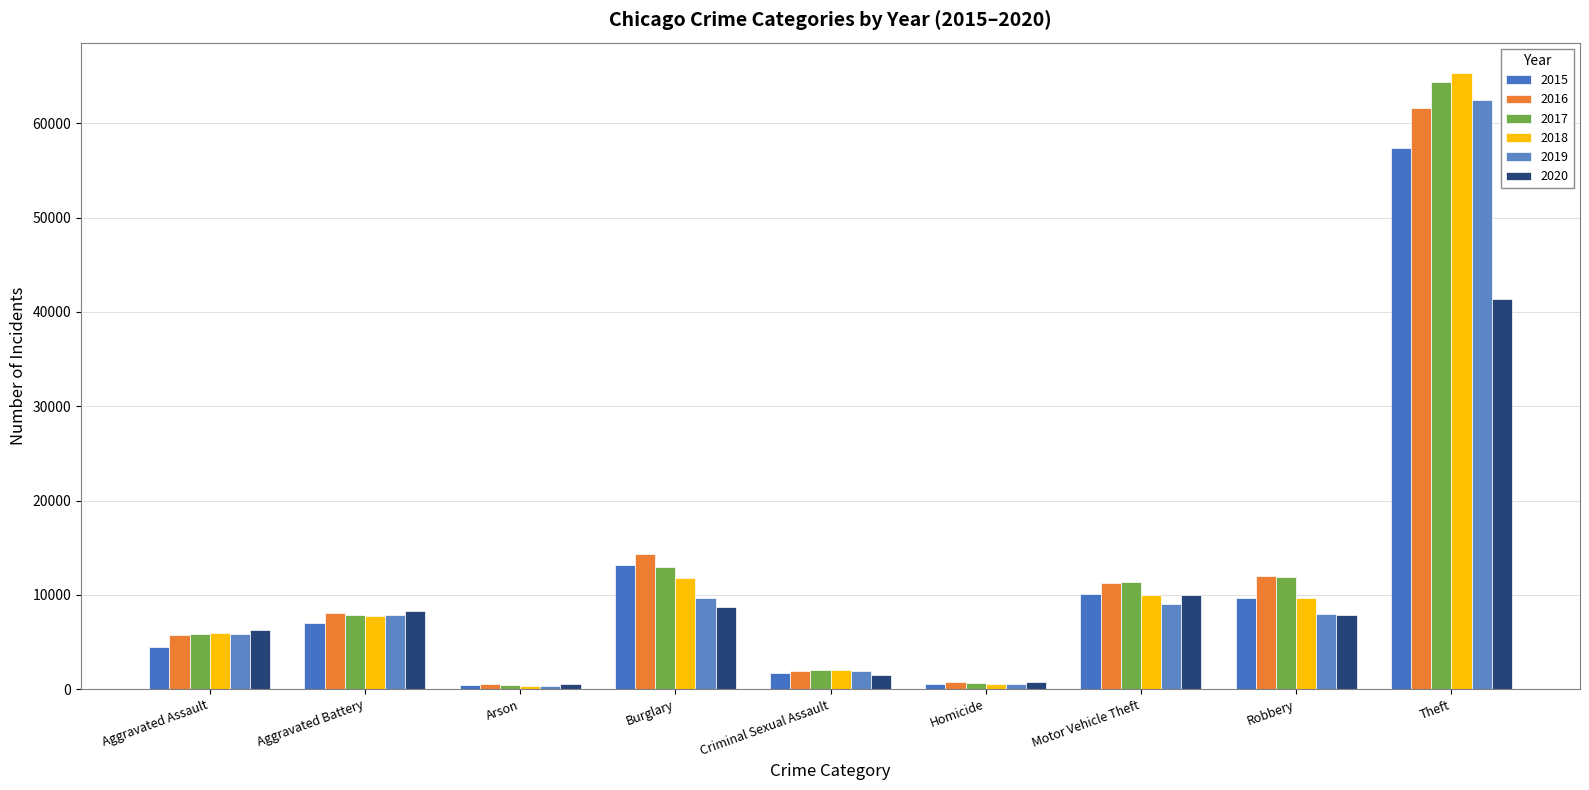

True or false: 2018 has a value of 3658 at Robbery.

False